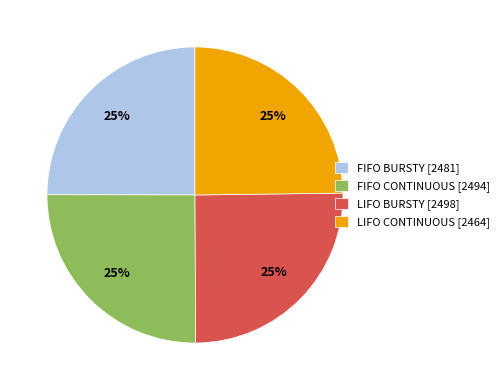

To the nearest percent, what portion does FIFO BURSTY represent?

25%